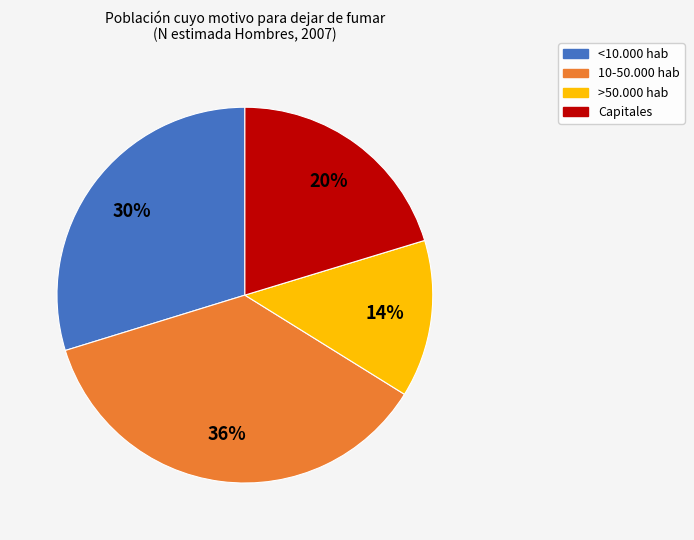

What percentage is the >50.000 hab slice, to the nearest percent?

14%